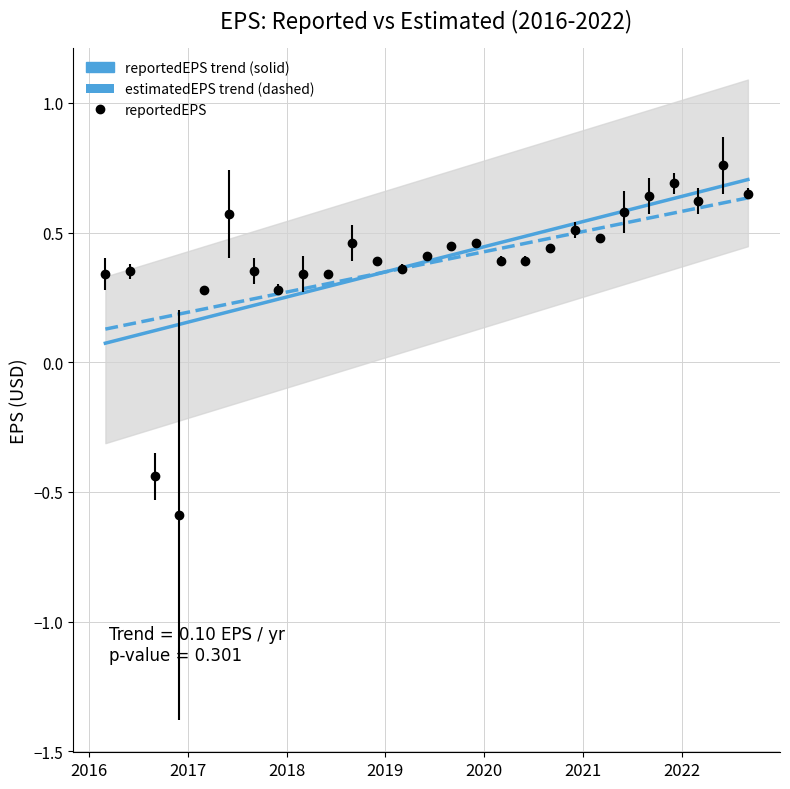

How many values exceed 0?

25